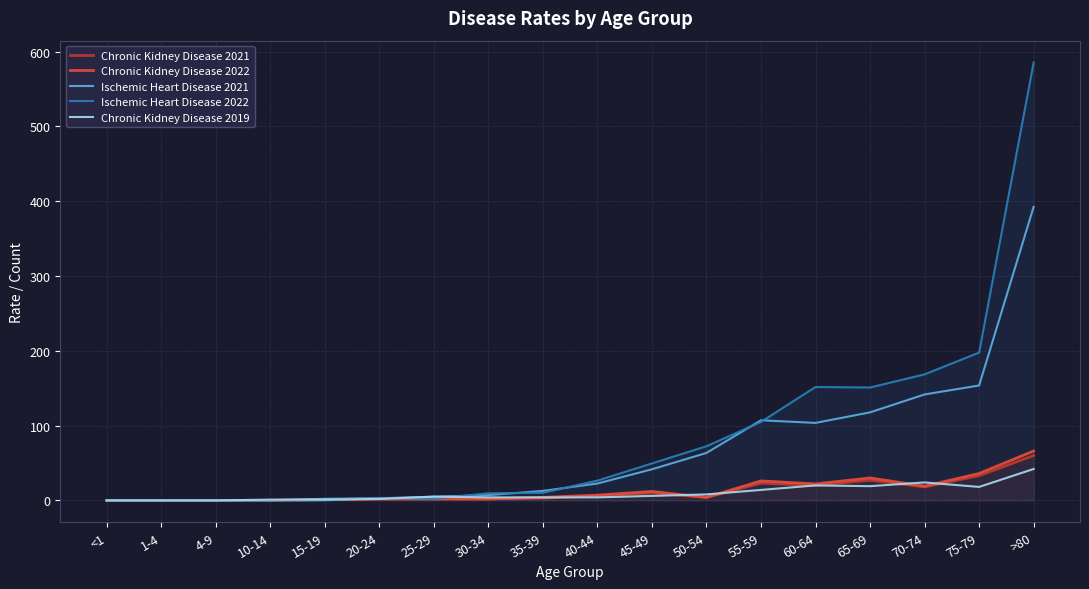

List the series in order of their peak value, lowest first.

Chronic Kidney Disease 2019, Chronic Kidney Disease 2021, Chronic Kidney Disease 2022, Ischemic Heart Disease 2021, Ischemic Heart Disease 2022